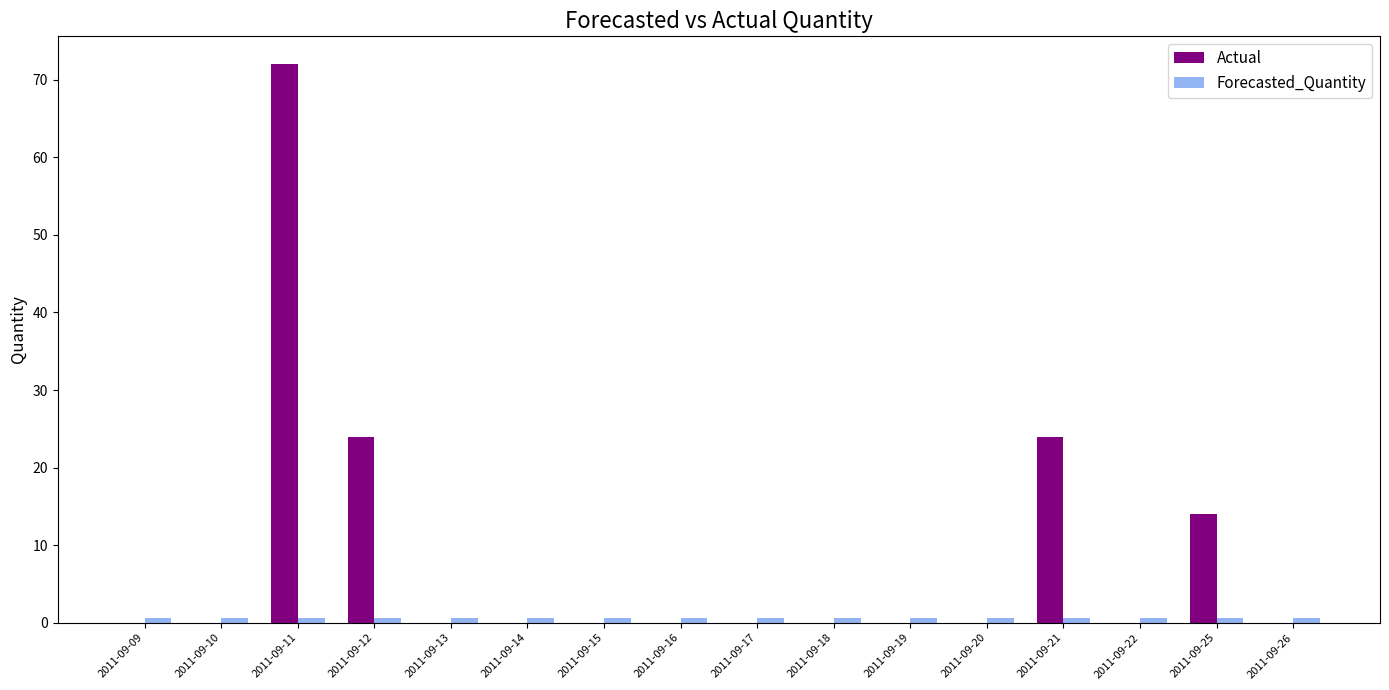

Which category has the highest value across all series?

2011-09-11